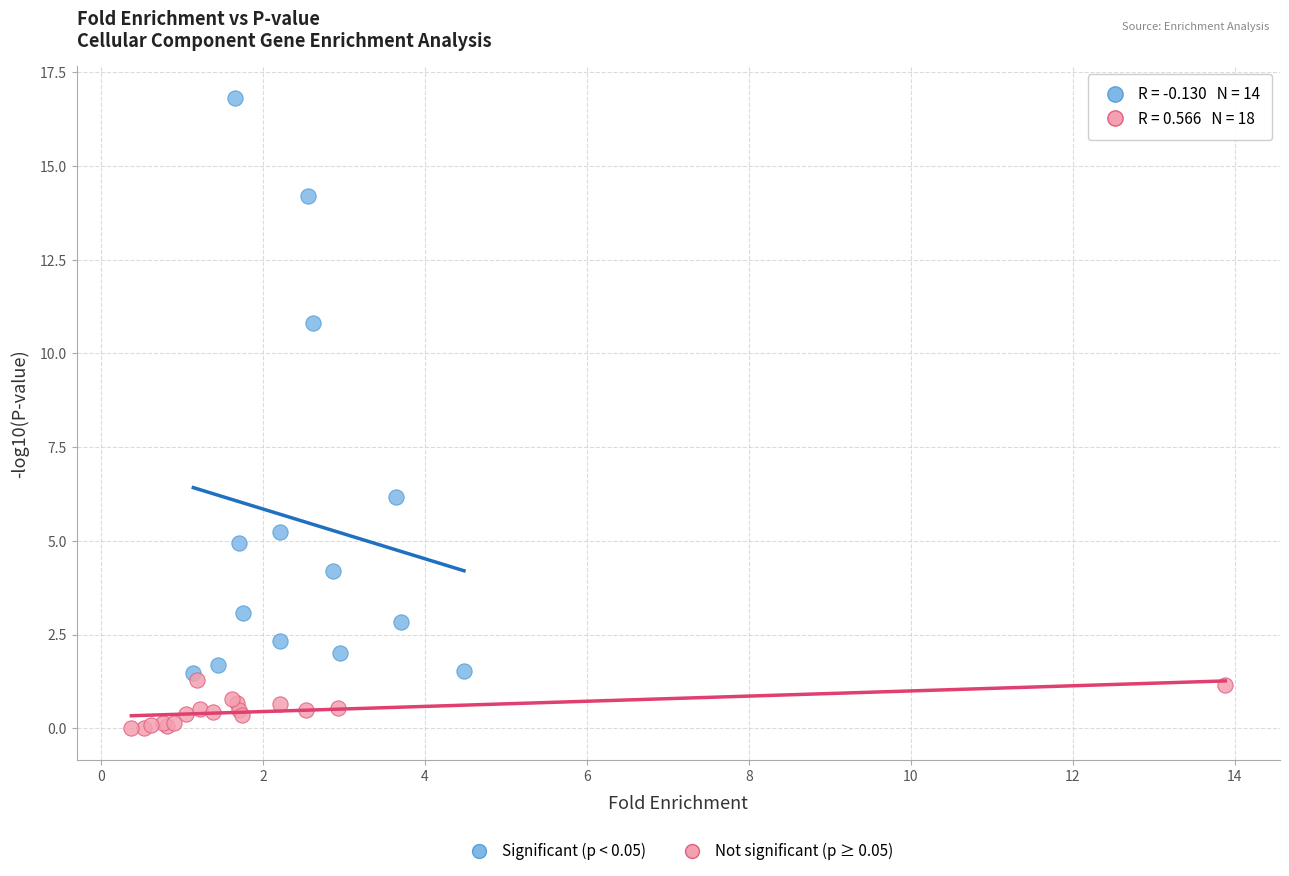

Which series reaches the maximum Y coordinate?

Significant (p < 0.05)